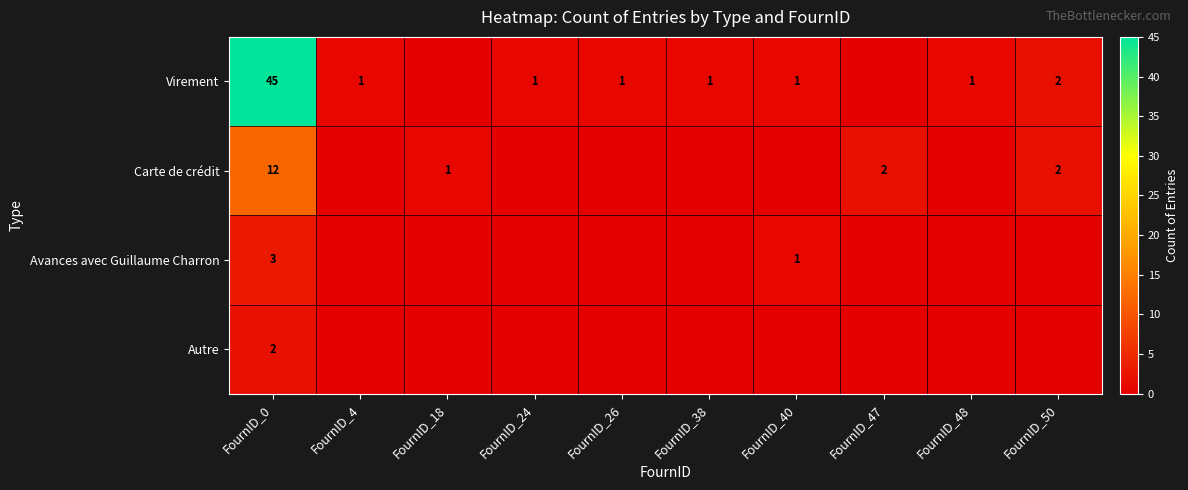

What is the total value across all series at FournID_47?

2